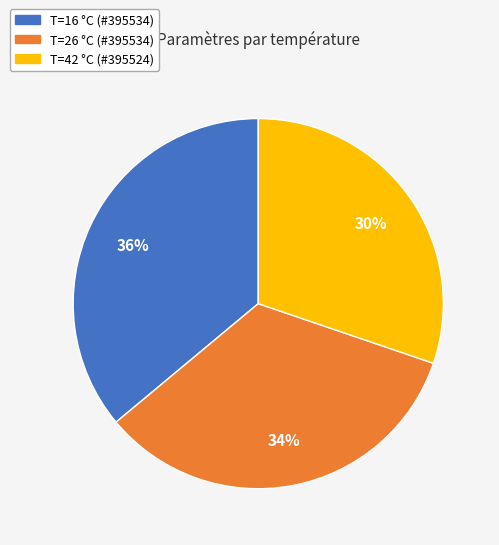

How many segments does this pie chart have?

3